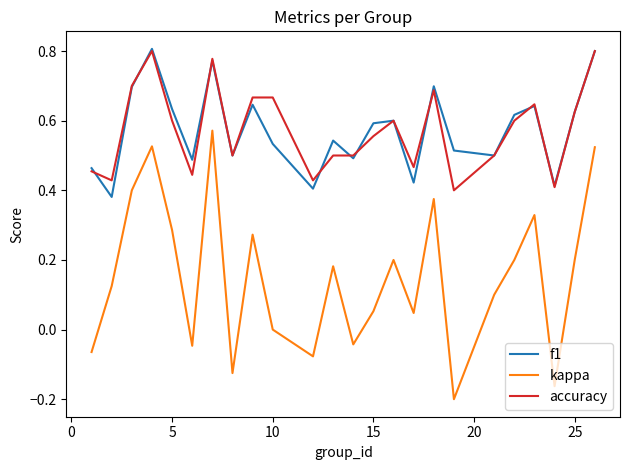

True or false: f1 and kappa cross at least once.

False